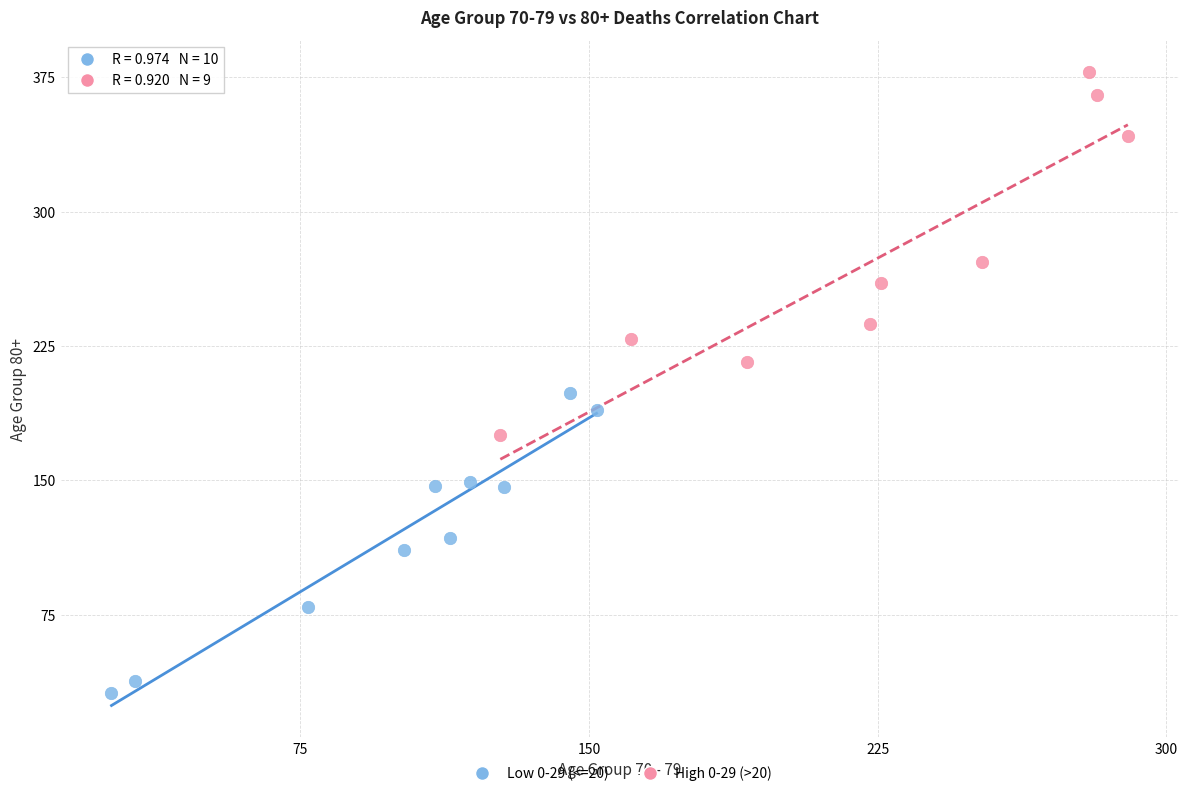

Which series has the widest spread of Y values?

High 0-29 (>20)